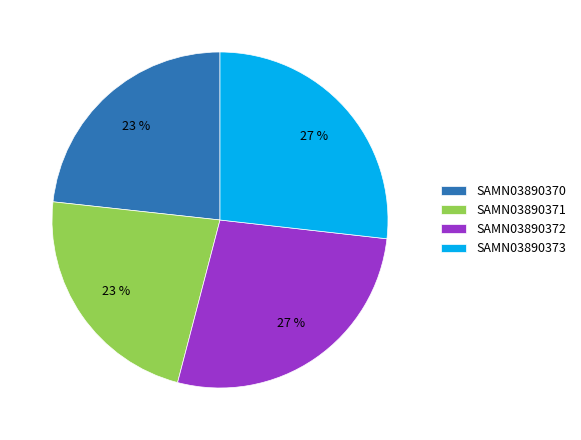

To the nearest percent, what is the average slice percentage?

25%